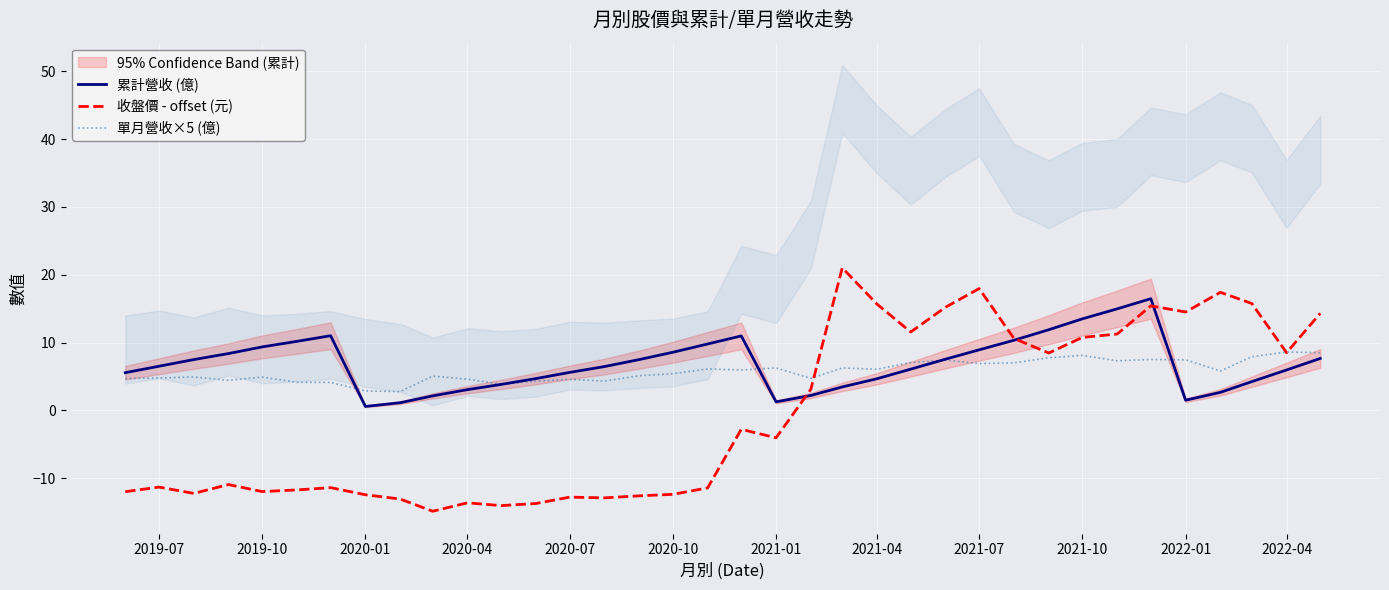

At which label does 累計營收 (億) first exceed 6?

2019-07